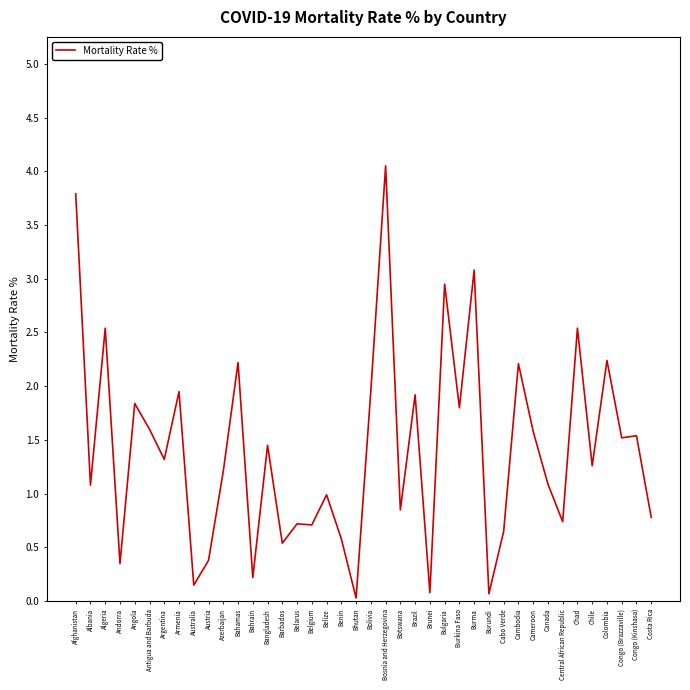

What is the difference between the maximum and minimum values?

4.0